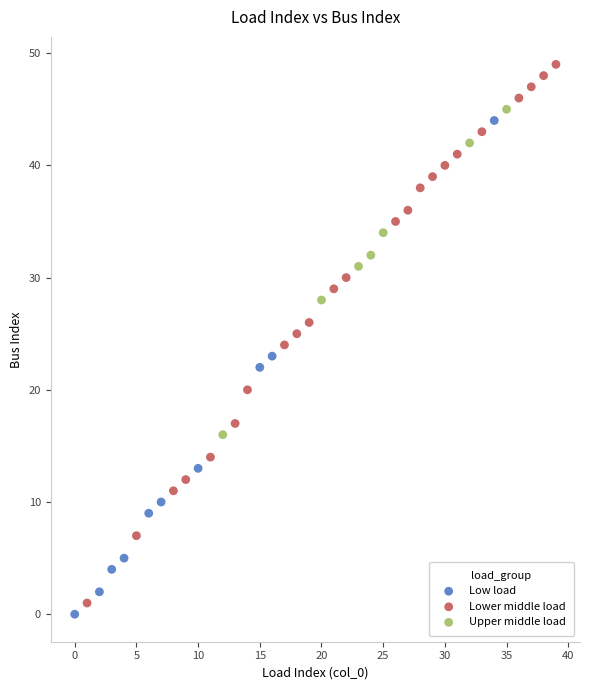

What are all the series names shown in the legend?

Low load, Lower middle load, Upper middle load